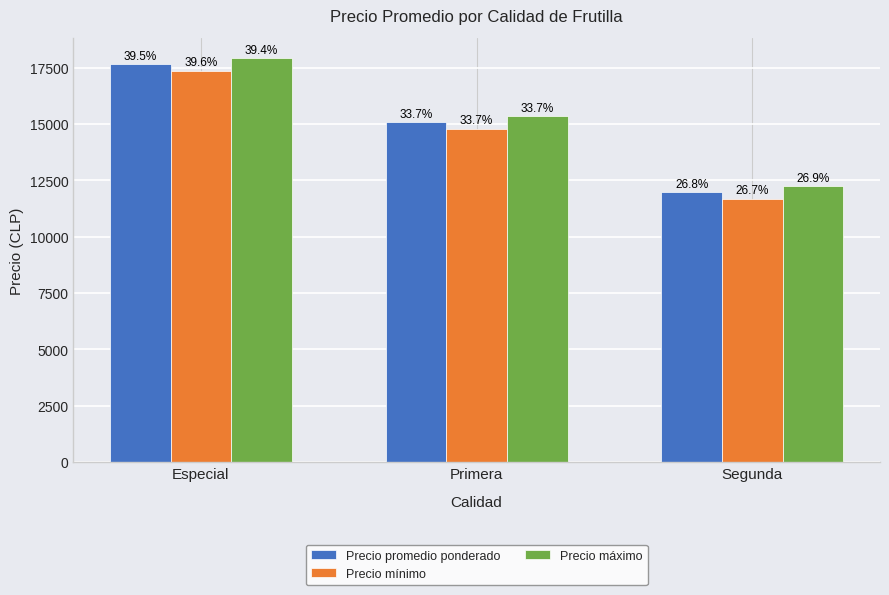

Is the value of Precio máximo at Segunda greater than the value of Precio mínimo at Segunda?

Yes